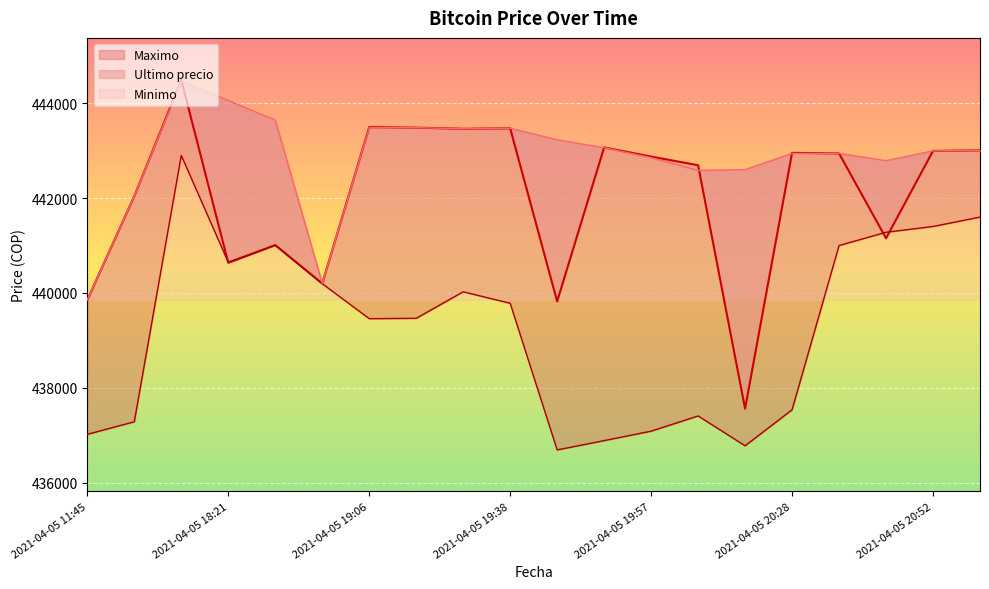

Is it true that Minimo equals 197308 at 2021-04-05 20:46?

False